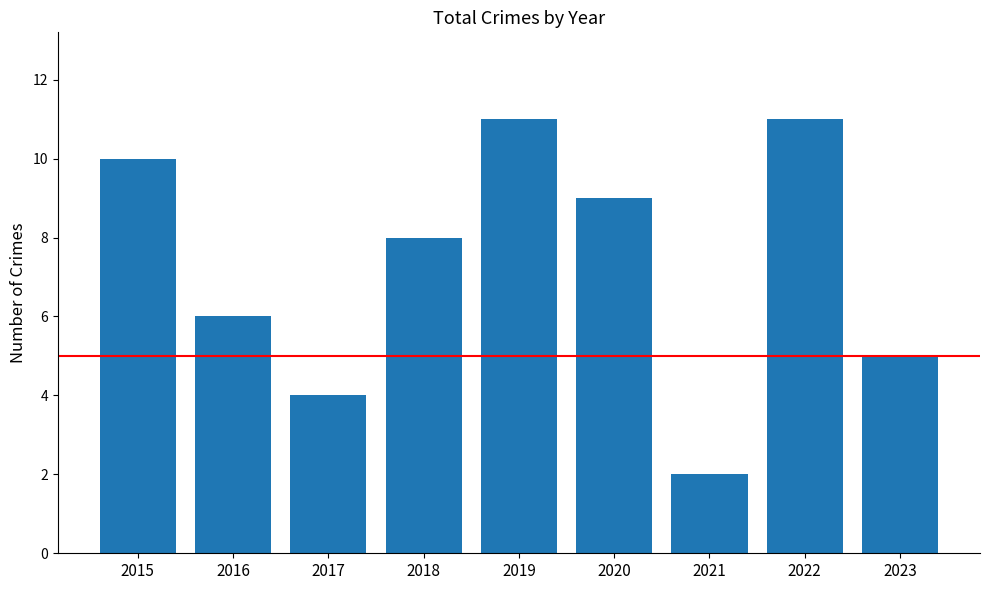

What is the difference between the second highest and minimum values?

9